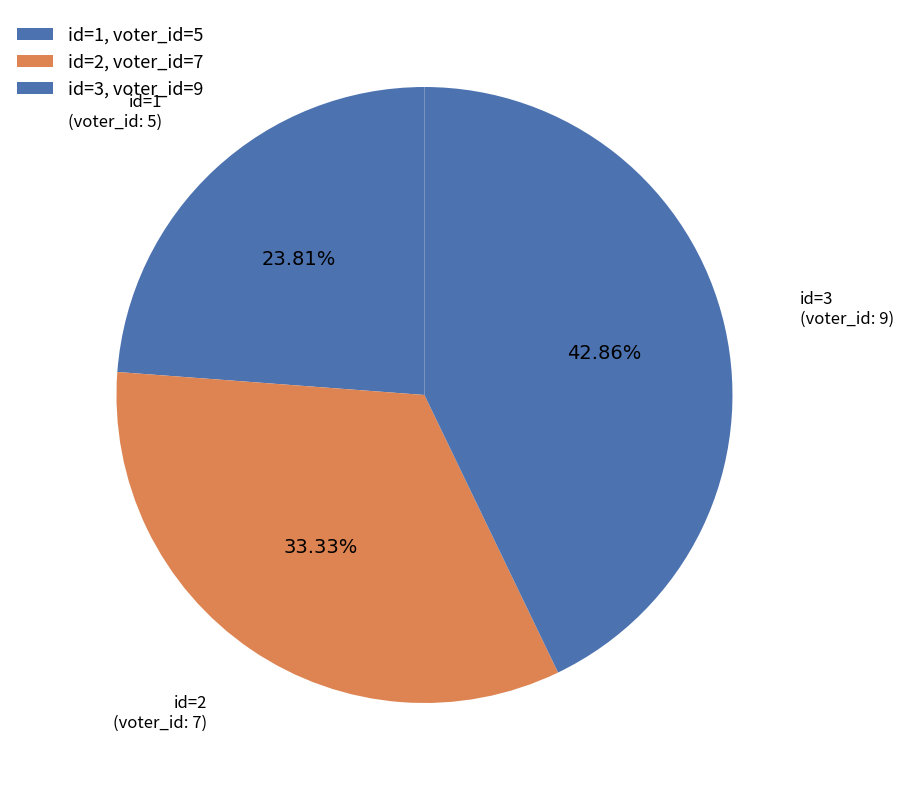

How many slices are in this pie chart?

3